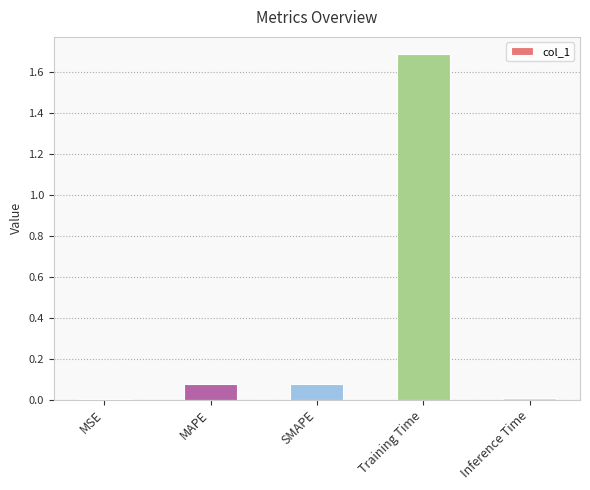

Is it true that the value at Inference Time is 0.0?

True